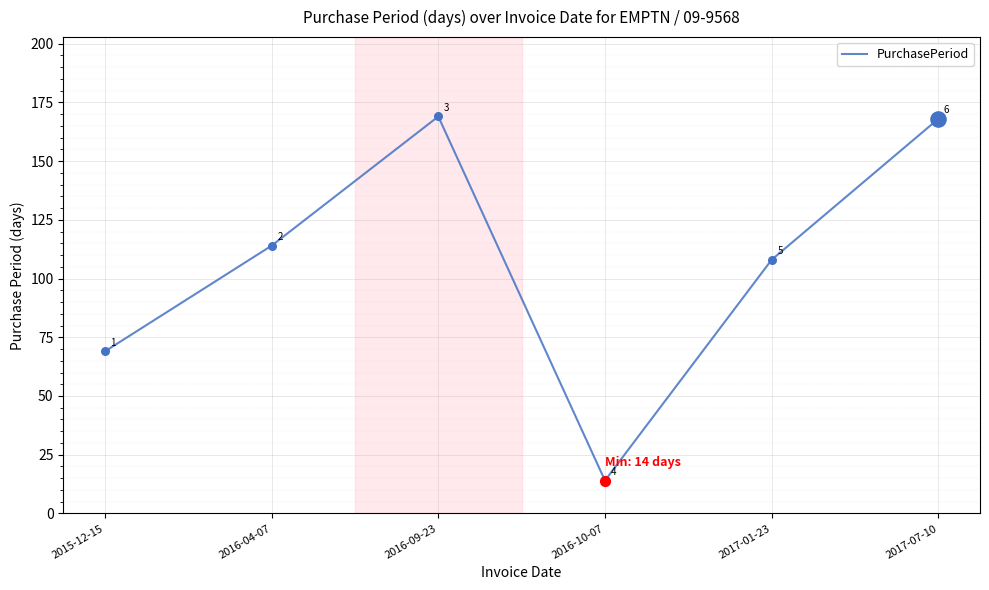

What is the change in value from 2015-12-15 to 2017-07-10?

+99